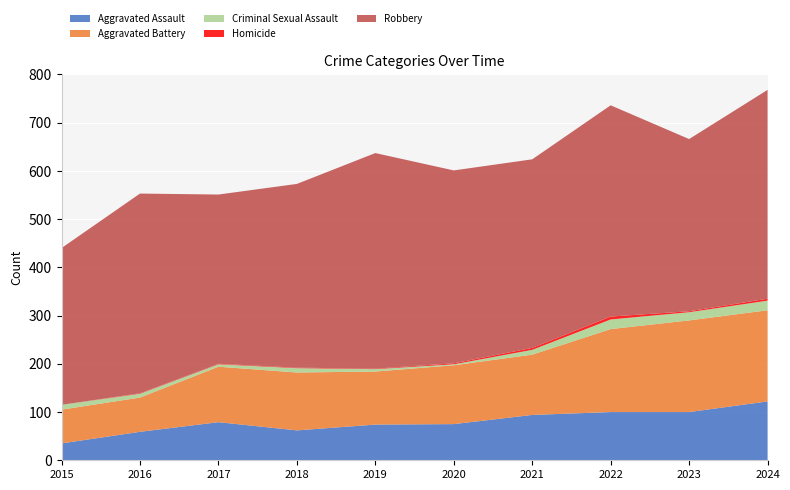

Reading left to right, what are all the values shown in this chart?

Aggravated Assault: 2015=35	2016=59	2017=79	2018=62	2019=74	2020=75	2021=94	2022=100	2023=100	2024=122
Aggravated Battery: 2015=70	2016=71	2017=115	2018=120	2019=110	2020=122	2021=125	2022=172	2023=190	2024=189
Criminal Sexual Assault: 2015=10	2016=8	2017=5	2018=9	2019=5	2020=2	2021=10	2022=20	2023=17	2024=20
Homicide: 2015=0	2016=1	2017=1	2018=1	2019=1	2020=2	2021=4	2022=6	2023=2	2024=4
Robbery: 2015=325	2016=414	2017=351	2018=381	2019=447	2020=400	2021=391	2022=438	2023=357	2024=433